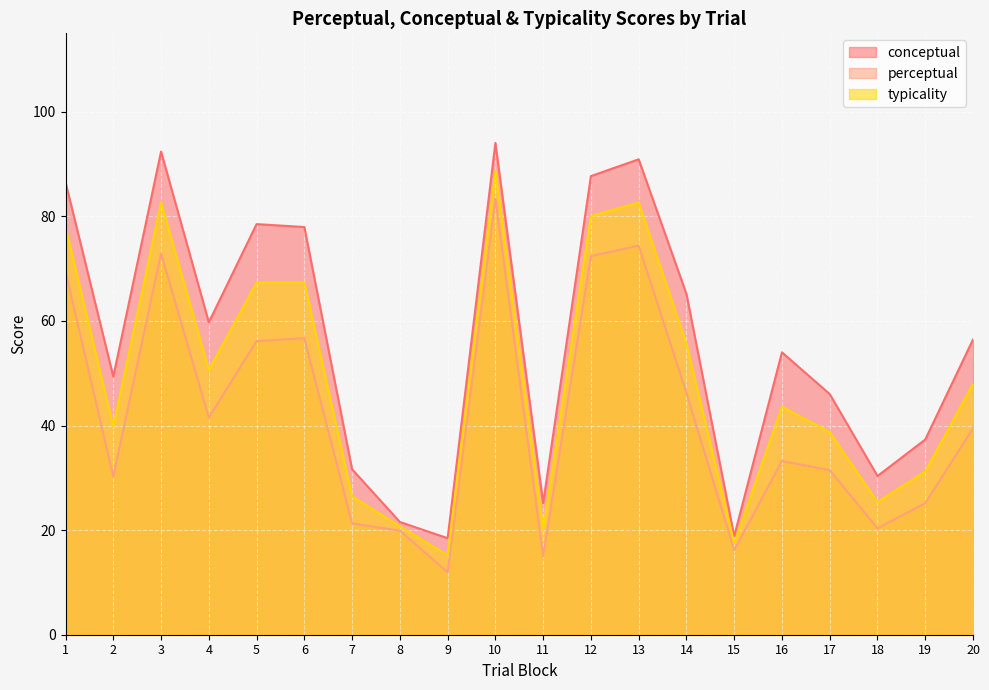

Reading left to right, transcribe all the data shown in this chart.

conceptual: 1=86.5	2=49.4	3=92.4	4=59.7	5=78.5	6=78.0	7=31.6	8=21.6	9=18.5	10=94.0	11=25.2	12=87.7	13=90.9	14=65.2	15=18.9	16=54.0	17=46.0	18=30.4	19=37.3	20=56.5
perceptual: 1=69.5	2=30.2	3=72.9	4=41.5	5=56.1	6=56.7	7=21.3	8=19.9	9=11.9	10=83.3	11=15.0	12=72.4	13=74.4	14=46.2	15=16.2	16=33.2	17=31.5	18=20.4	19=25.1	20=39.4
typicality: 1=78.0	2=39.8	3=82.7	4=50.6	5=67.3	6=67.3	7=26.5	8=20.7	9=15.2	10=88.7	11=20.1	12=80.0	13=82.7	14=55.7	15=17.5	16=43.6	17=38.7	18=25.4	19=31.2	20=47.9